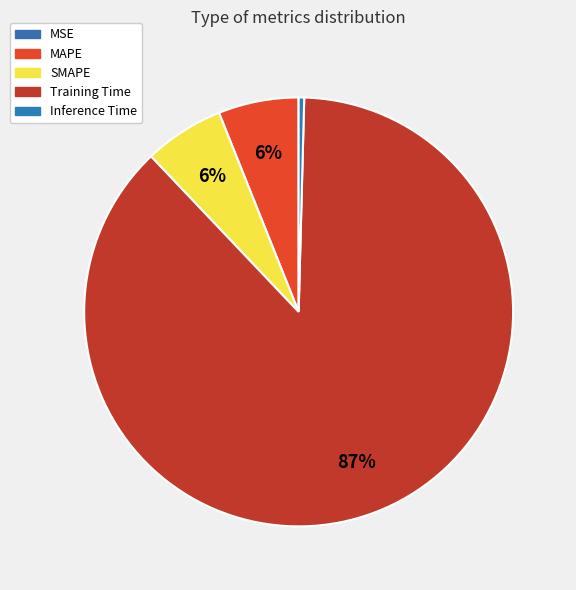

To the nearest percent, what is the difference between the Training Time and MAPE slice percentages?

81%